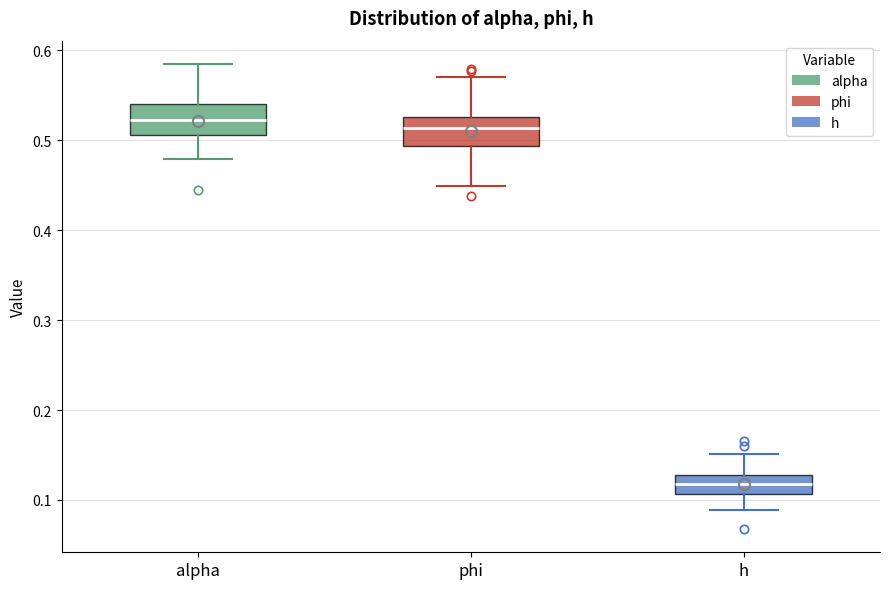

Where does the lower whisker of the box for alpha end on the y-axis? The values are not printed on the chart, so give them approximately, as read against the axis.

0.48